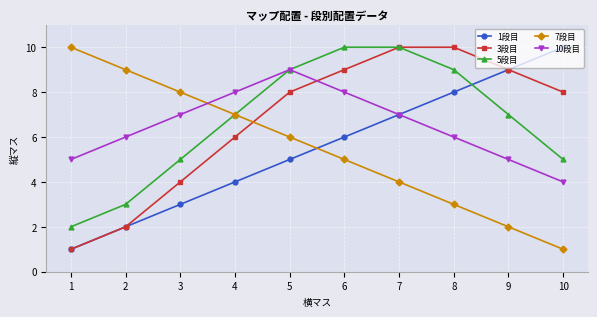

Count the number of data series in this chart.

5